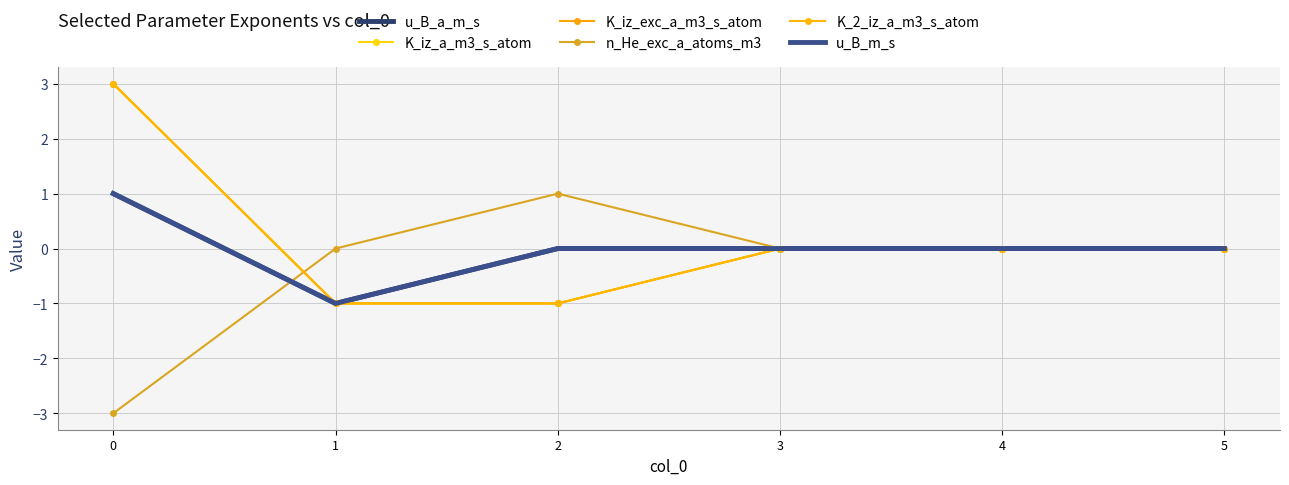

What value does the n_He_exc_a_atoms_m3 series have at 2?

1